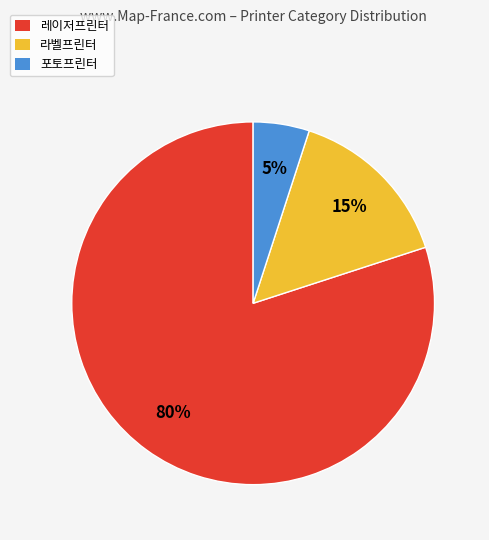

To the nearest percent, what is the difference between the largest and smallest slice percentages?

75%